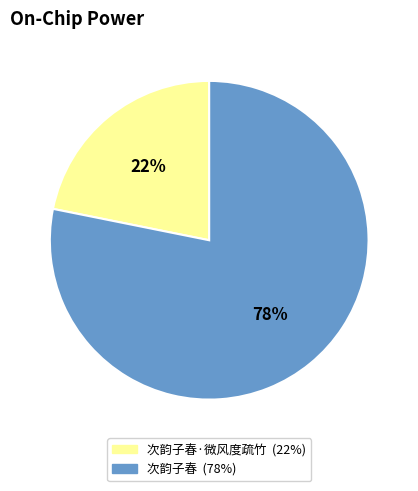

To the nearest percent, what is the difference between the largest and smallest slice percentages?

56%